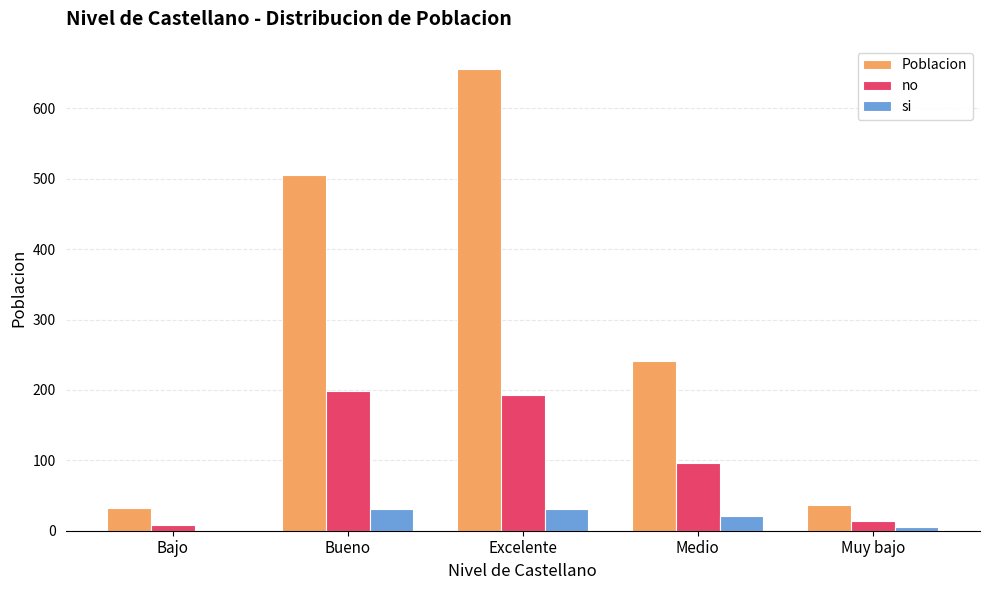

What is the greatest value displayed?

656.0